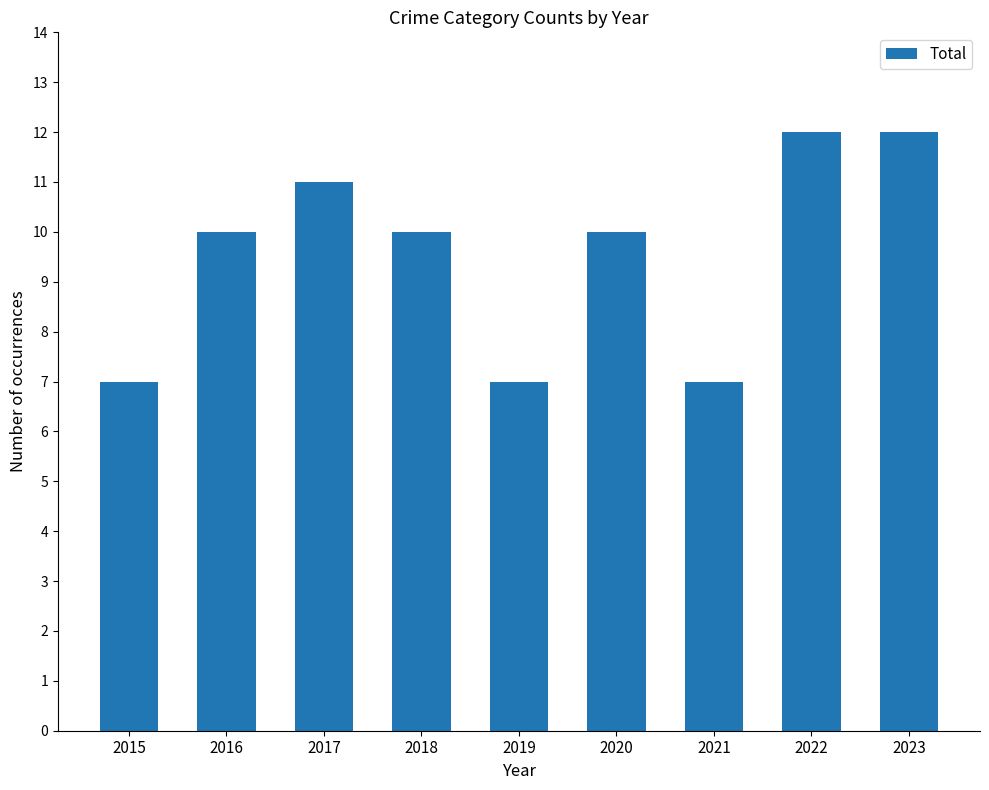

Does the chart contain any negative values?

No